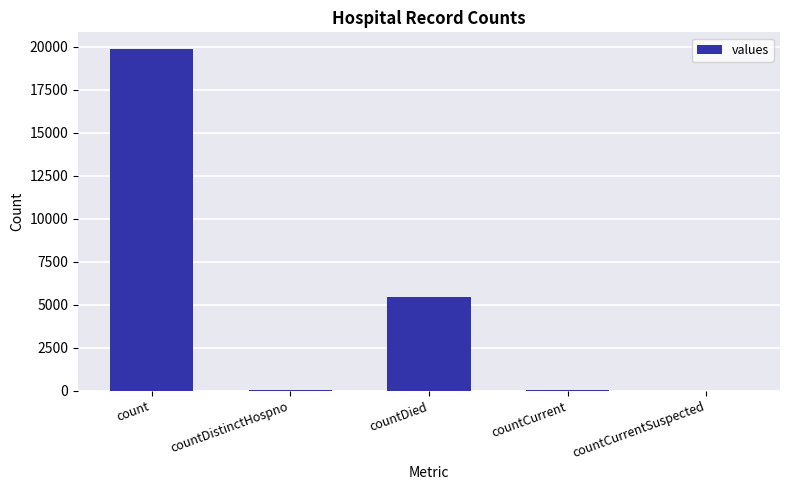

Is it true that the value at countCurrent is 69?

True